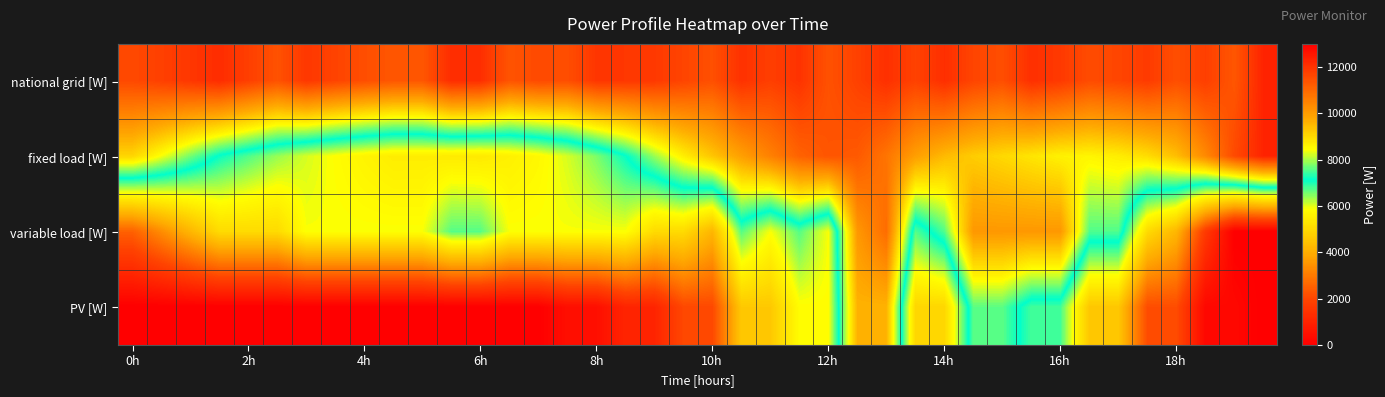

At how many categories does at least one series exceed 5936?

40